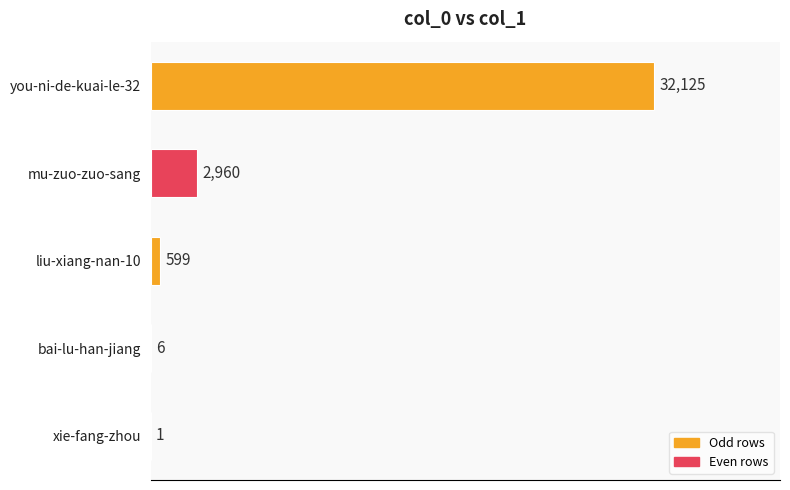

What is the sum of the values at you-ni-de-kuai-le-32 and xie-fang-zhou?

32126